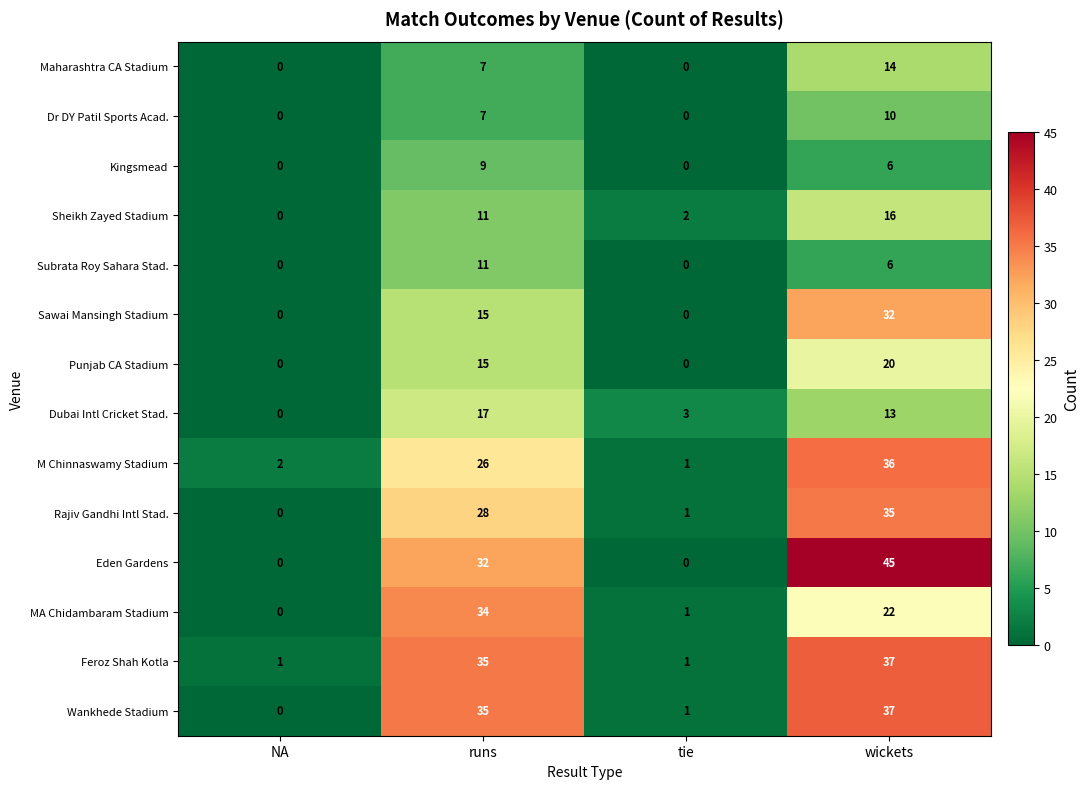

How many series are shown in this chart?

14